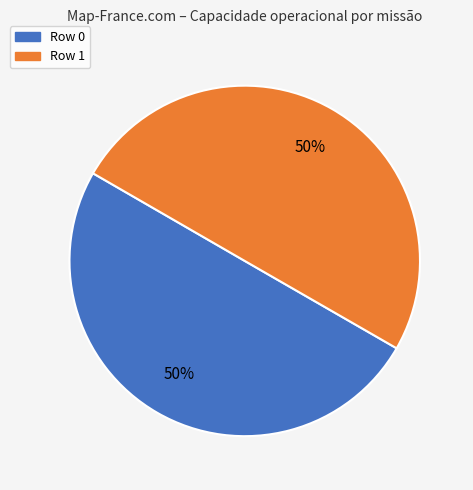

To the nearest percent, what portion does Row 1 represent?

50%